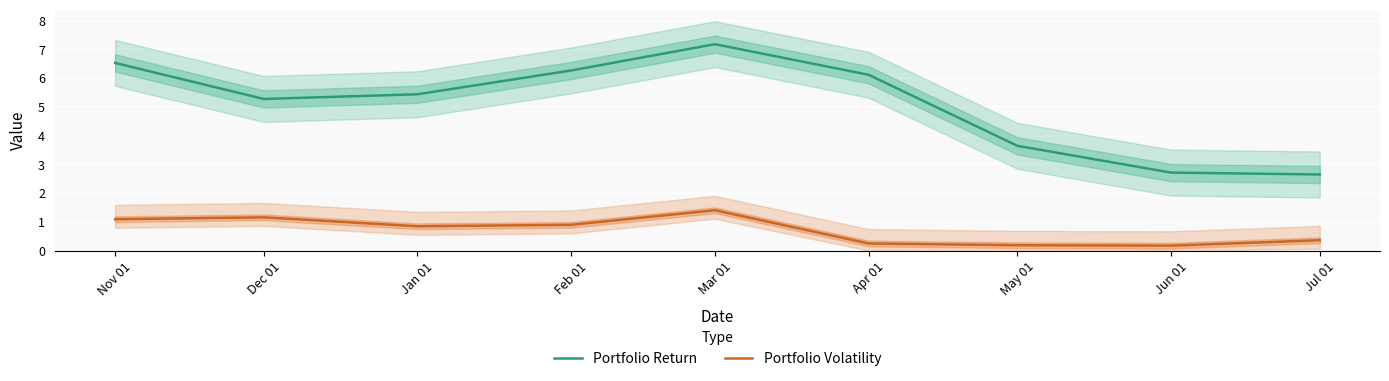

Between Mar 01 and Jul 01, which series saw the biggest shift?

Portfolio Return